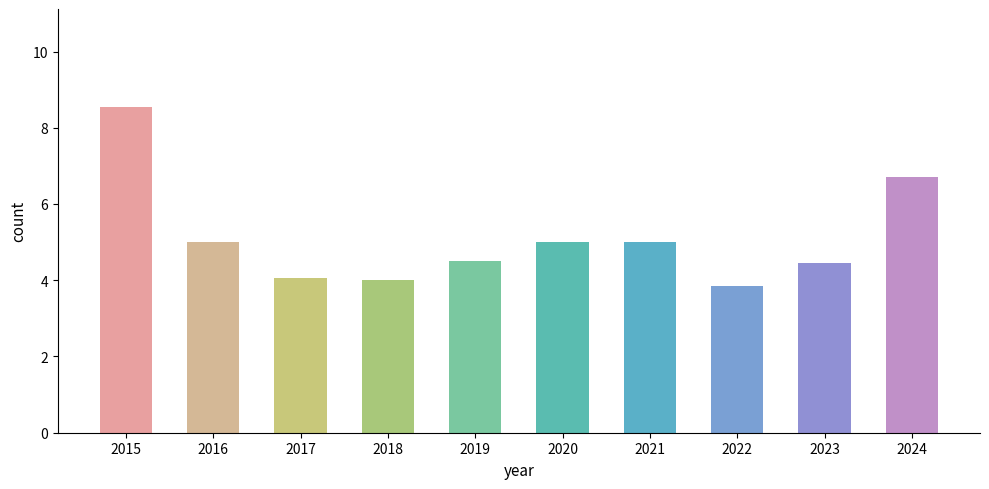

True or false: 現金股利合計 has a value of 4.1 at 2017.

True